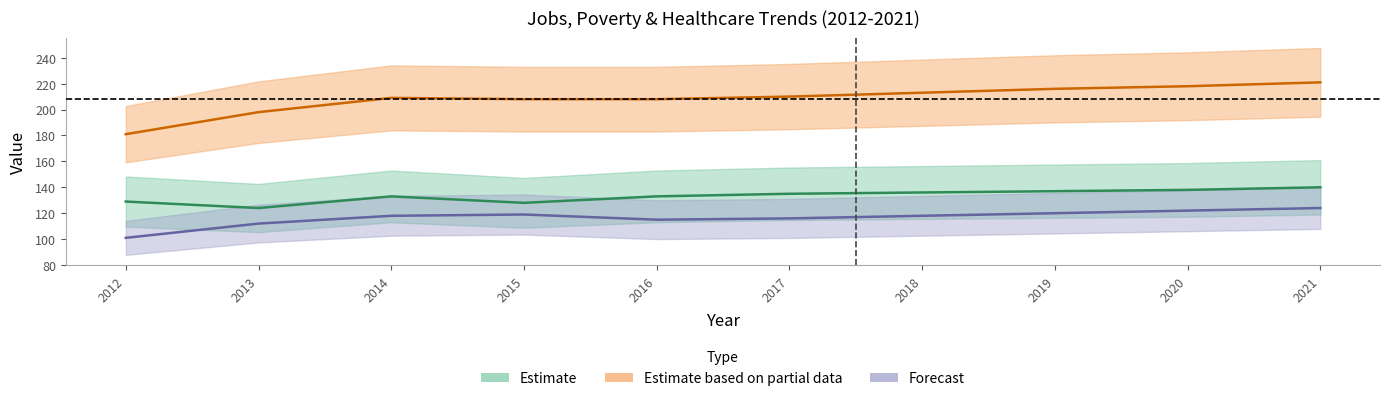

What is the spread (max minus min) of values at 2016?

93